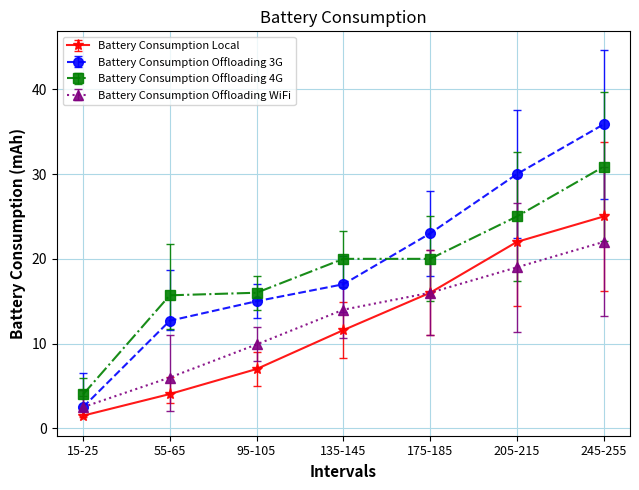

At how many categories does at least one series exceed 18?

4